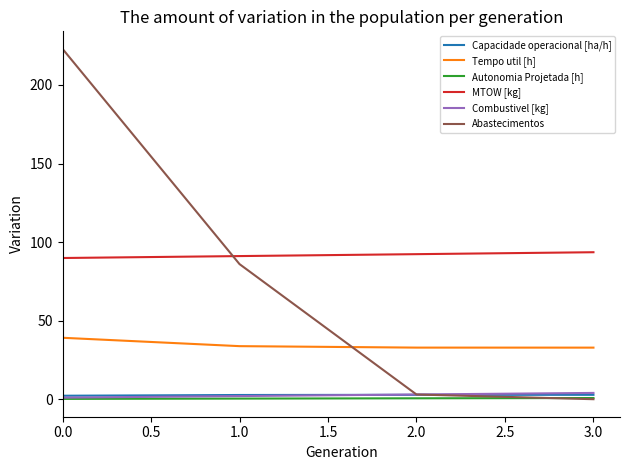

Does the chart have visible grid lines?

No